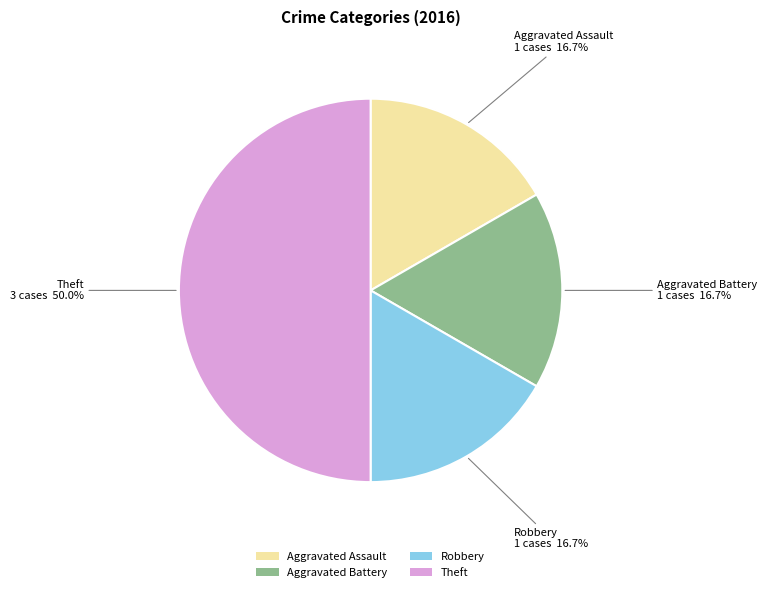

Which has a higher value, Aggravated Assault or Theft?

Theft